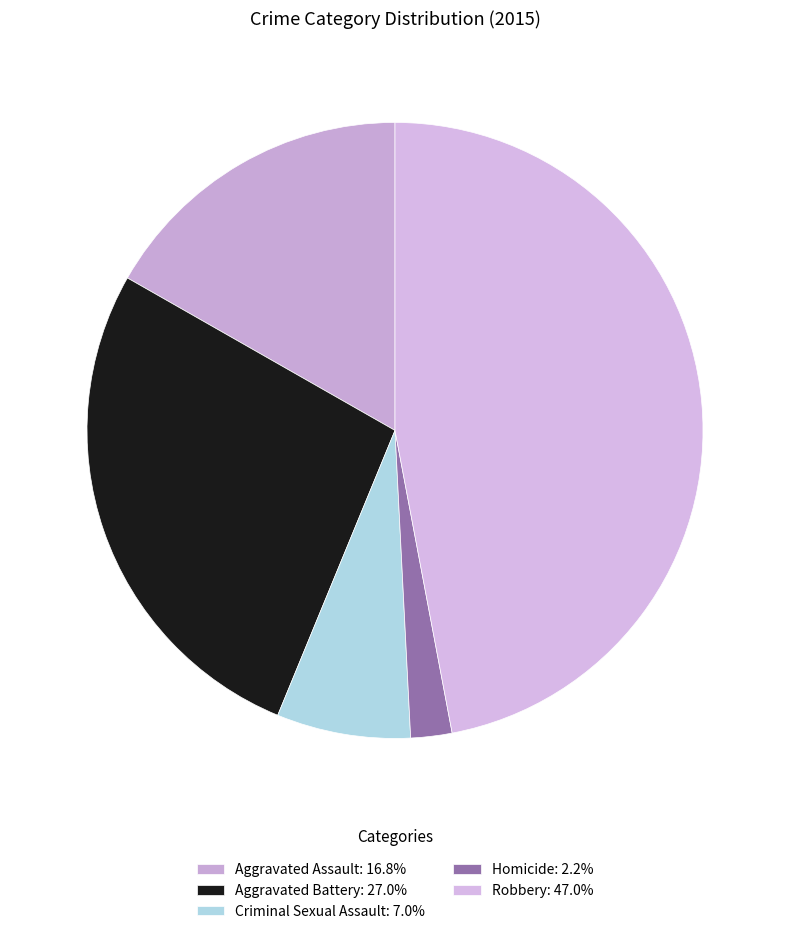

How many slices are in this pie chart?

5